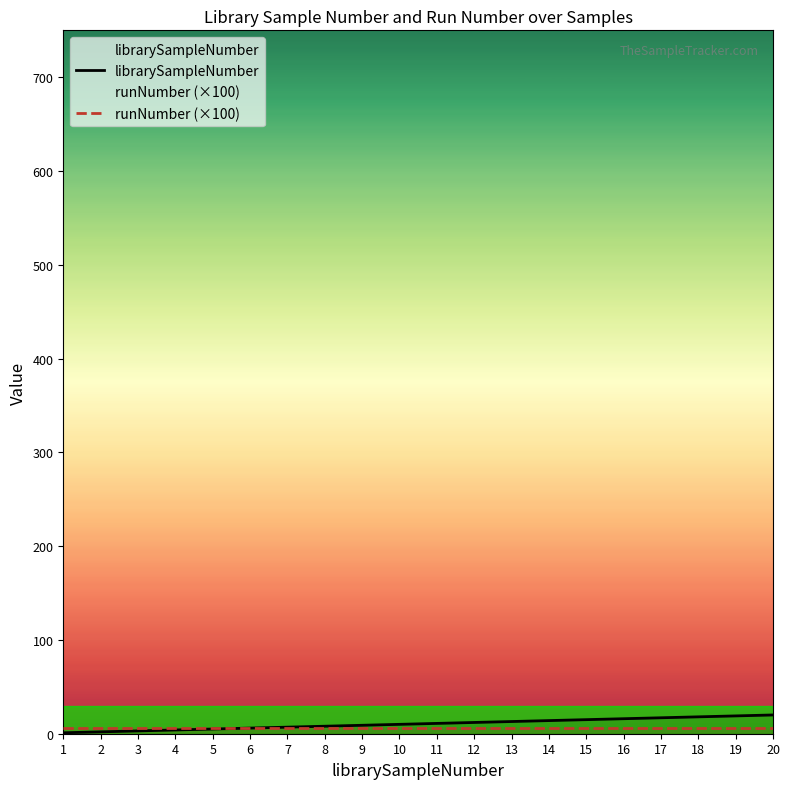

Which series has the widest spread of values?

librarySampleNumber